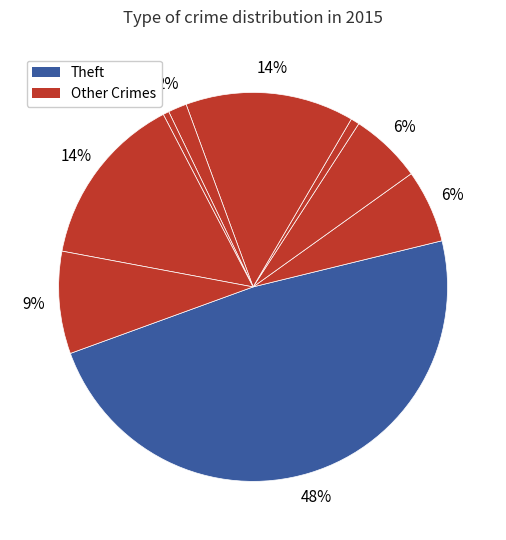

How many segments does this pie chart have?

9